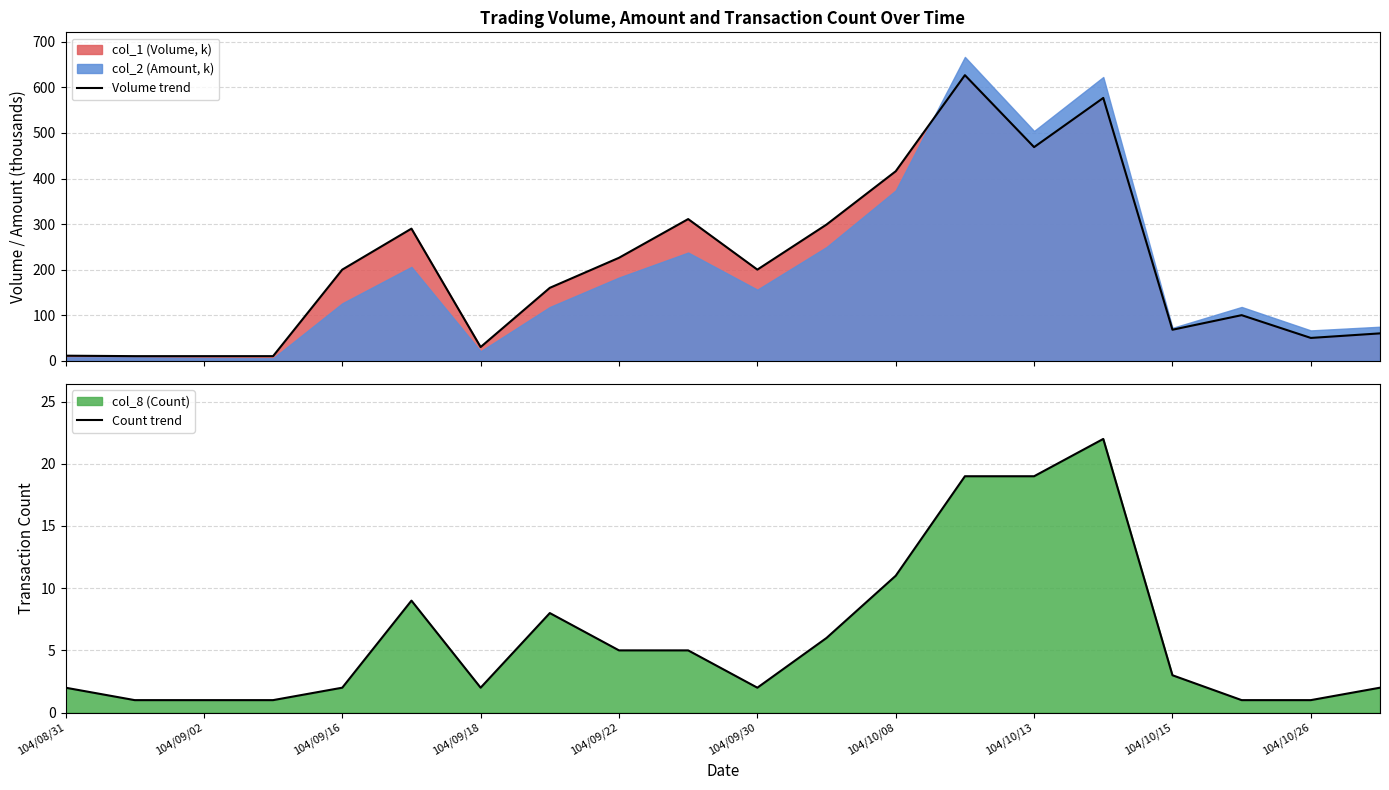

True or false: Count trend has a value of 11 at 104/10/08.

True